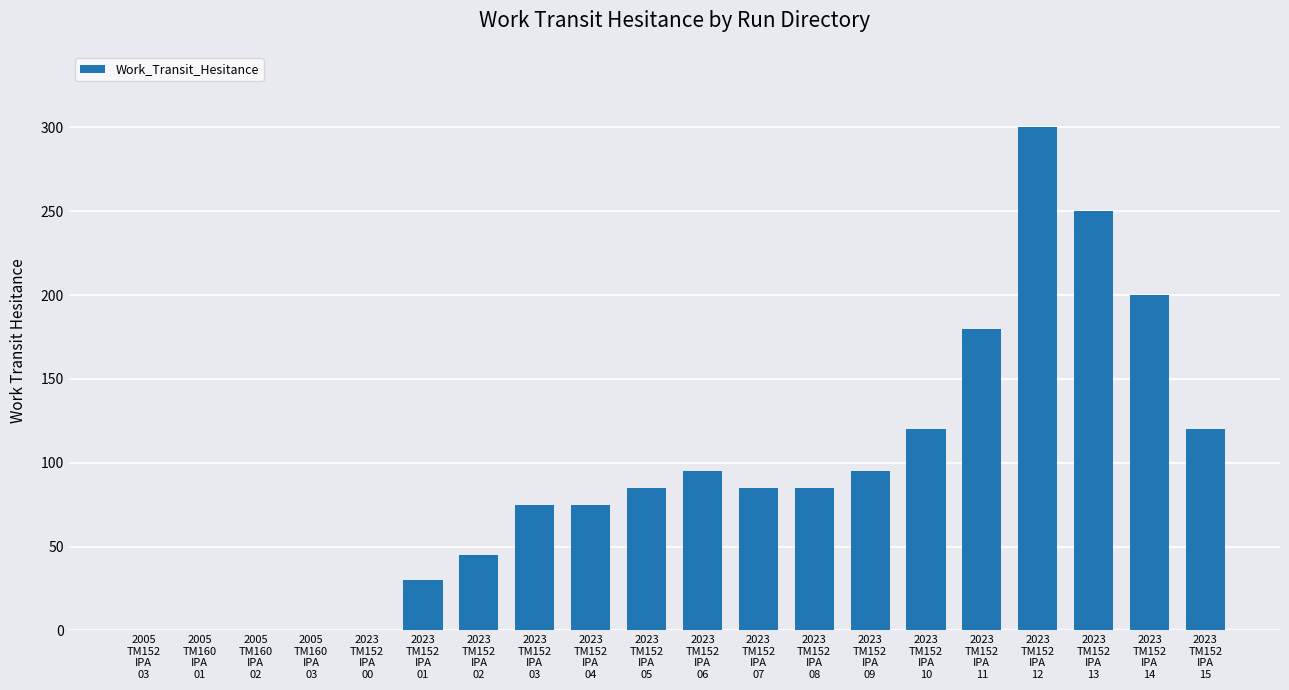

Reading left to right, transcribe all the data shown in this chart.

2005
TM152
IPA
03=0	2005
TM160
IPA
01=0	2005
TM160
IPA
02=0	2005
TM160
IPA
03=0	2023
TM152
IPA
00=0	2023
TM152
IPA
01=30	2023
TM152
IPA
02=45	2023
TM152
IPA
03=75	2023
TM152
IPA
04=75	2023
TM152
IPA
05=85	2023
TM152
IPA
06=95	2023
TM152
IPA
07=85	2023
TM152
IPA
08=85	2023
TM152
IPA
09=95	2023
TM152
IPA
10=120	2023
TM152
IPA
11=180	2023
TM152
IPA
12=300	2023
TM152
IPA
13=250	2023
TM152
IPA
14=200	2023
TM152
IPA
15=120